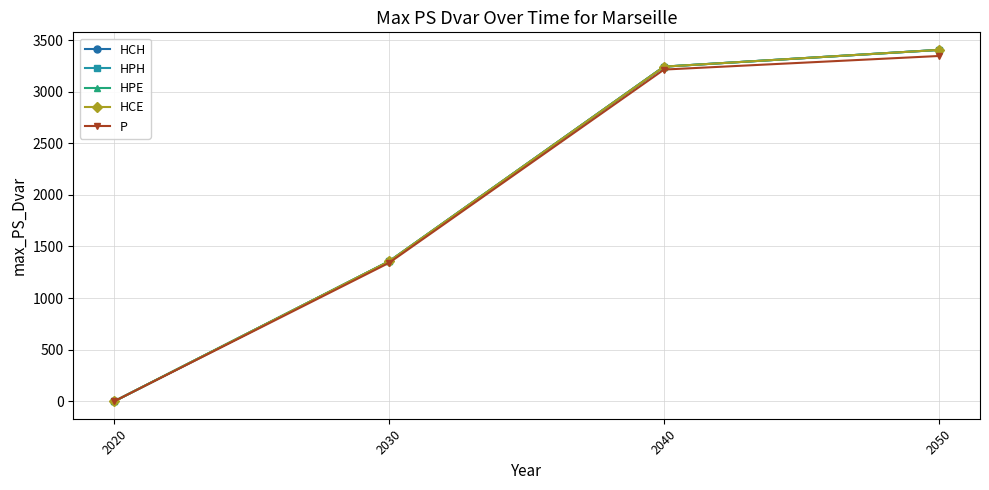

Does the chart have visible grid lines?

Yes